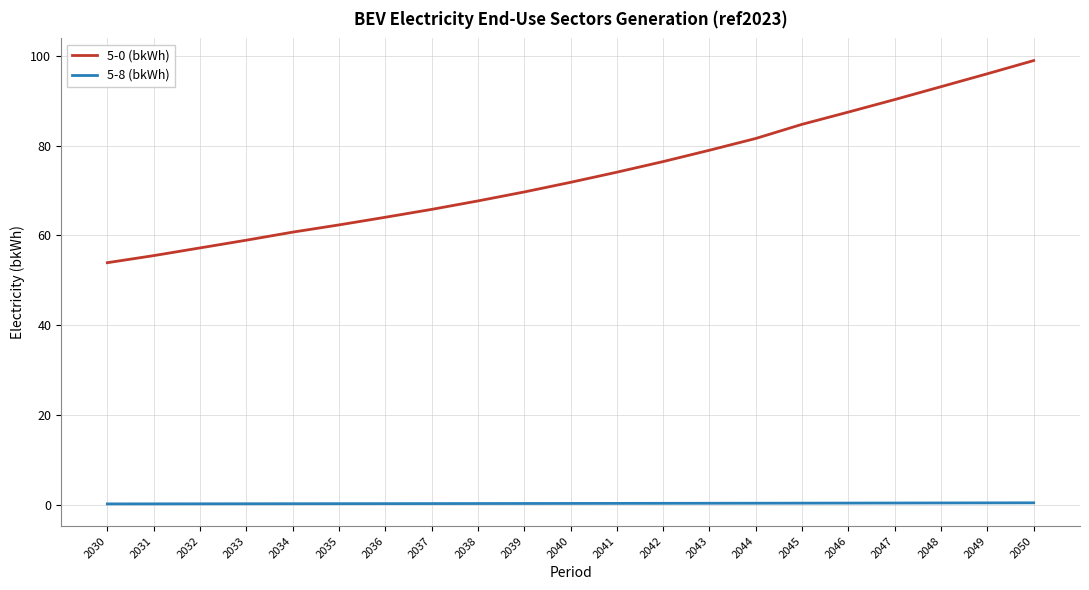

Is it true that 5-0 (bkWh) equals 87.5 at 2046?

True